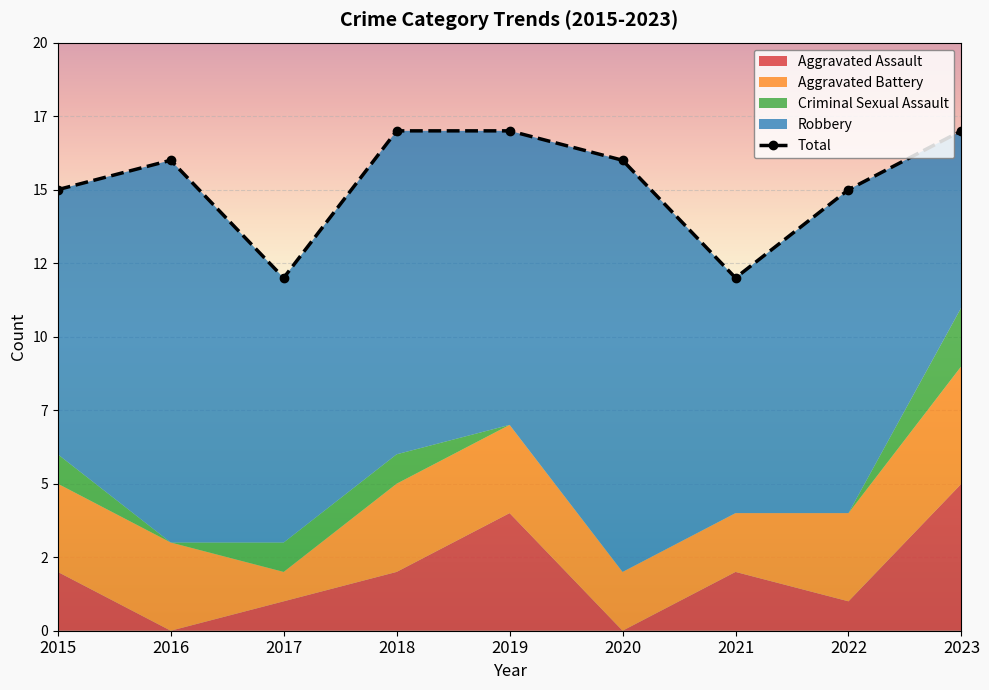

Reading right to left, extract all data points from this chart.

Aggravated Assault: 2023=5	2022=1	2021=2	2020=0	2019=4	2018=2	2017=1	2016=0	2015=2
Aggravated Battery: 2023=4	2022=3	2021=2	2020=2	2019=3	2018=3	2017=1	2016=3	2015=3
Criminal Sexual Assault: 2023=2	2022=0	2021=0	2020=0	2019=0	2018=1	2017=1	2016=0	2015=1
Robbery: 2023=6	2022=11	2021=8	2020=14	2019=10	2018=11	2017=9	2016=13	2015=9
Total: 2023=17	2022=15	2021=12	2020=16	2019=17	2018=17	2017=12	2016=16	2015=15